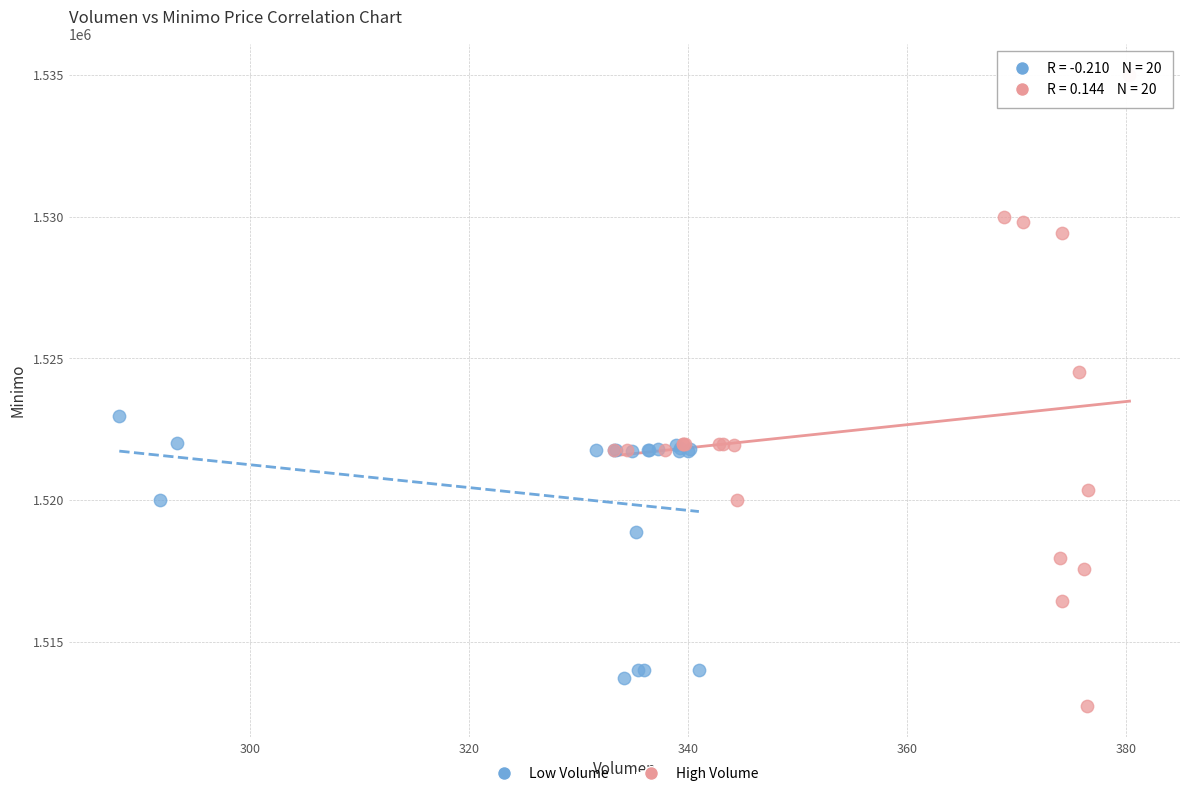

Which series contains the highest Y value?

High Volume